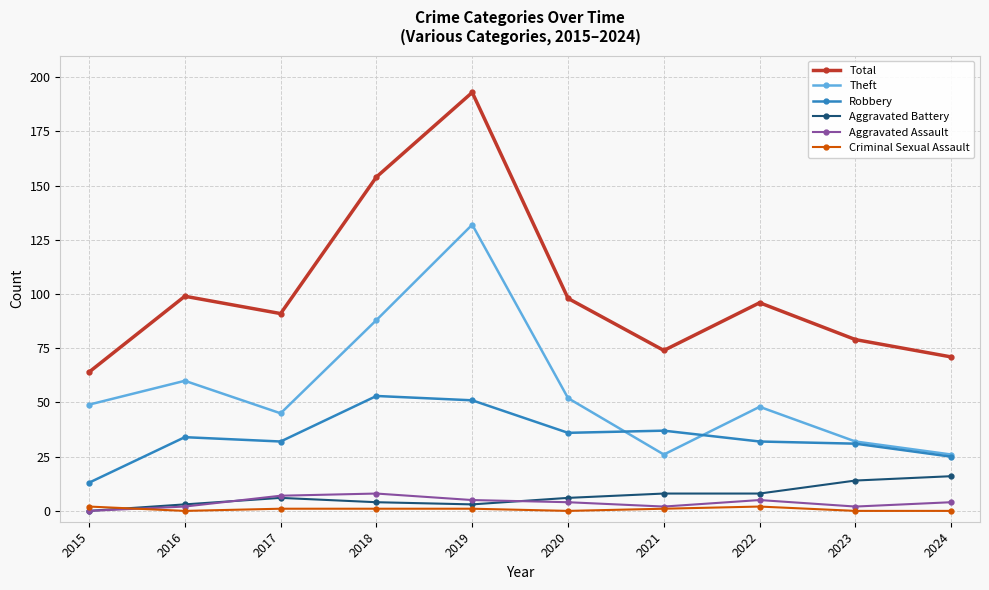

List the series in order of their peak value, lowest first.

Criminal Sexual Assault, Aggravated Assault, Aggravated Battery, Robbery, Theft, Total